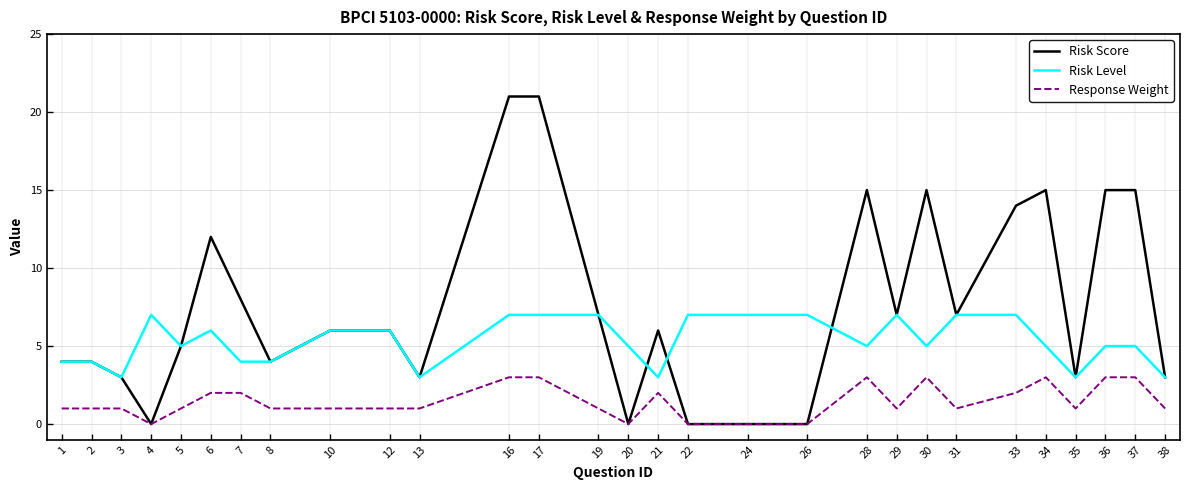

The value of Response Weight at 24 is -2. True or false?

False